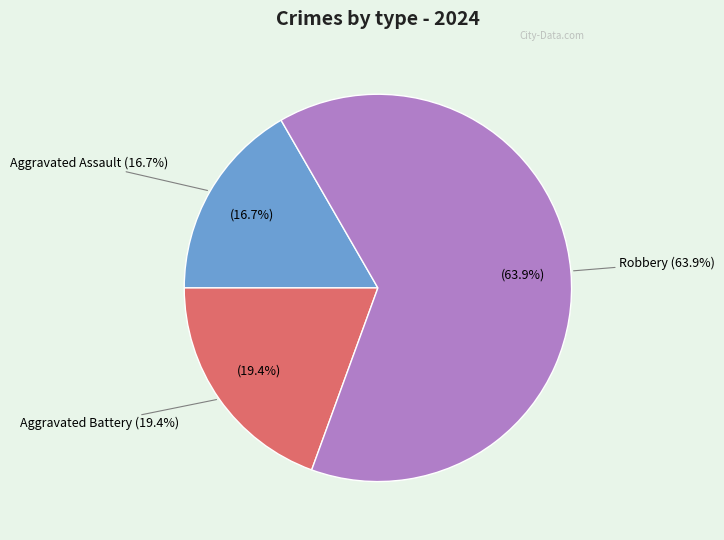

Combined, what portion of the pie is Homicide and Aggravated Battery?

19.4%